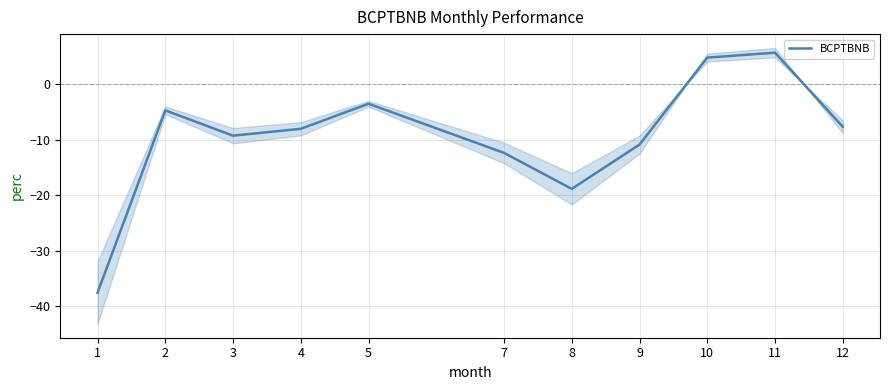

Where is the data nearest to the value -15?

7